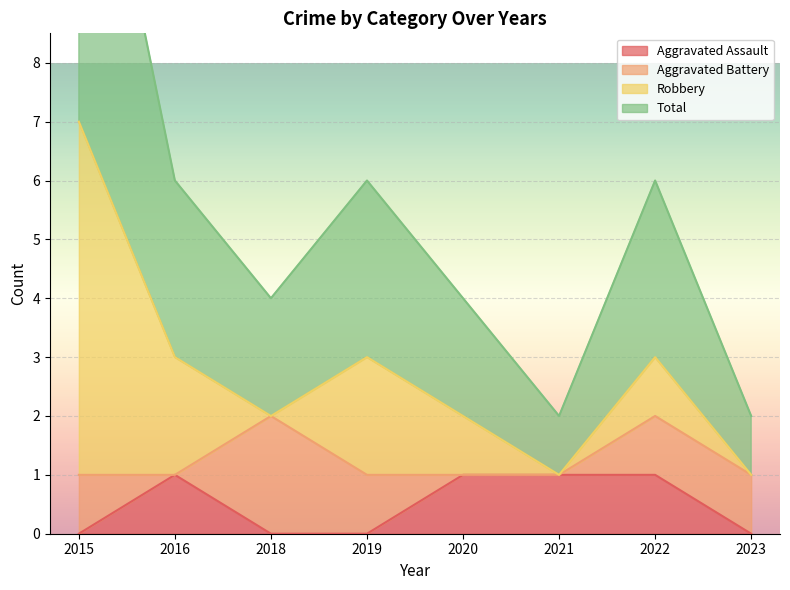

The Aggravated Assault series shows 1 at 2018. True or false?

False